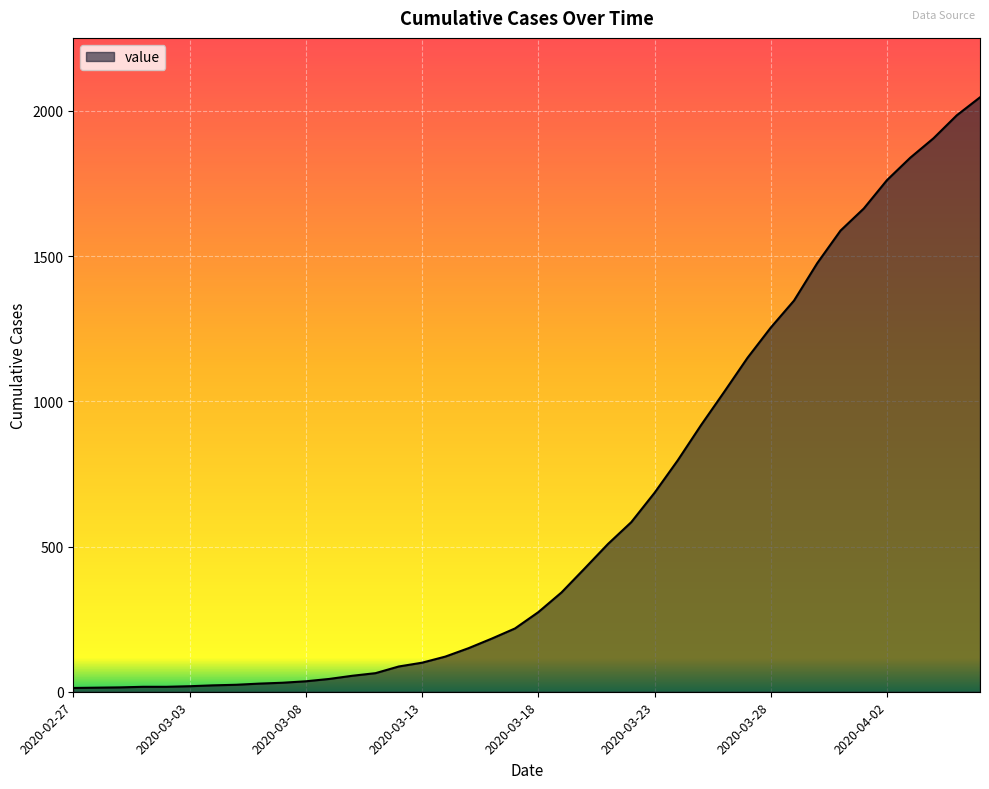

What is the greatest value displayed?

2047